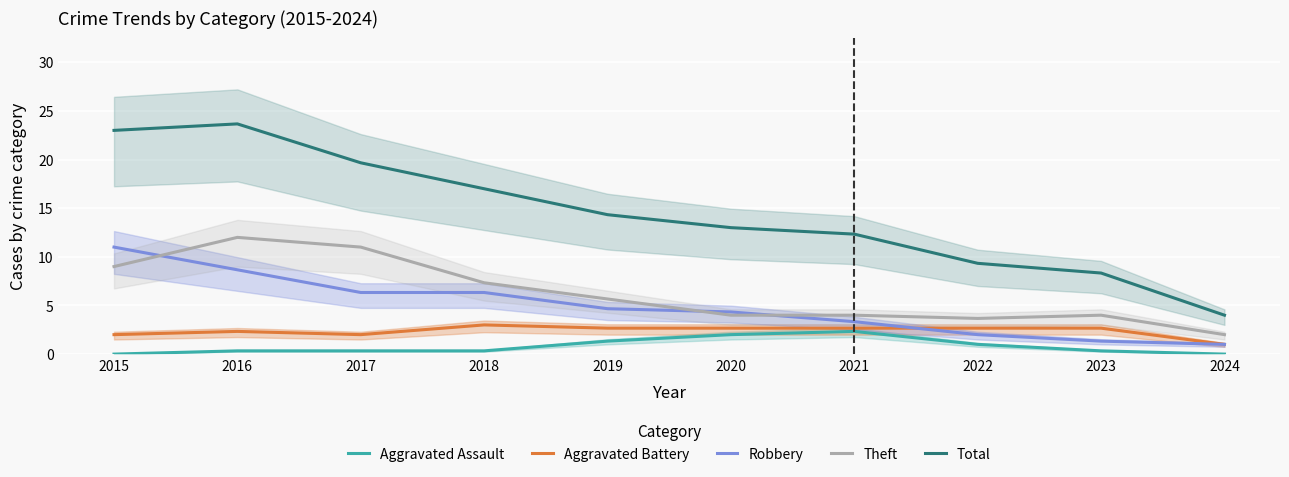

How many data points in Theft are above 5?

5